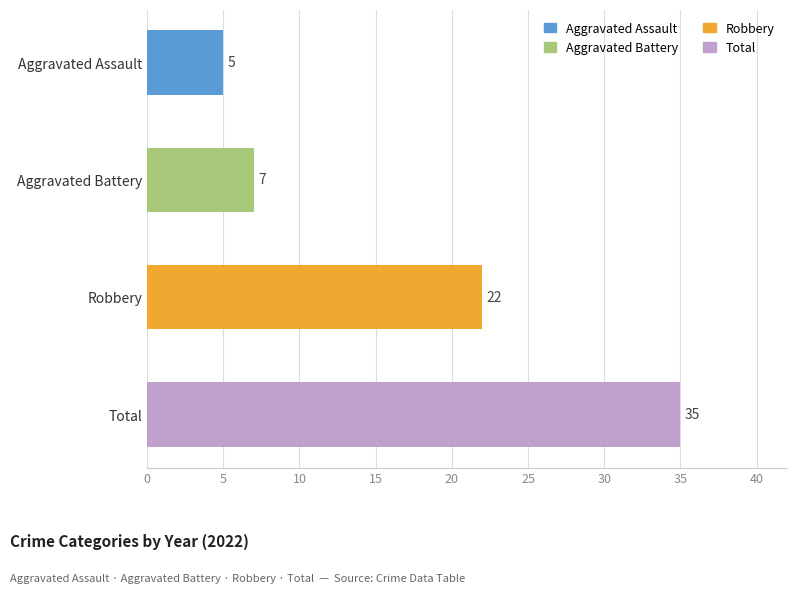

Where is the data nearest to the value 20?

Robbery